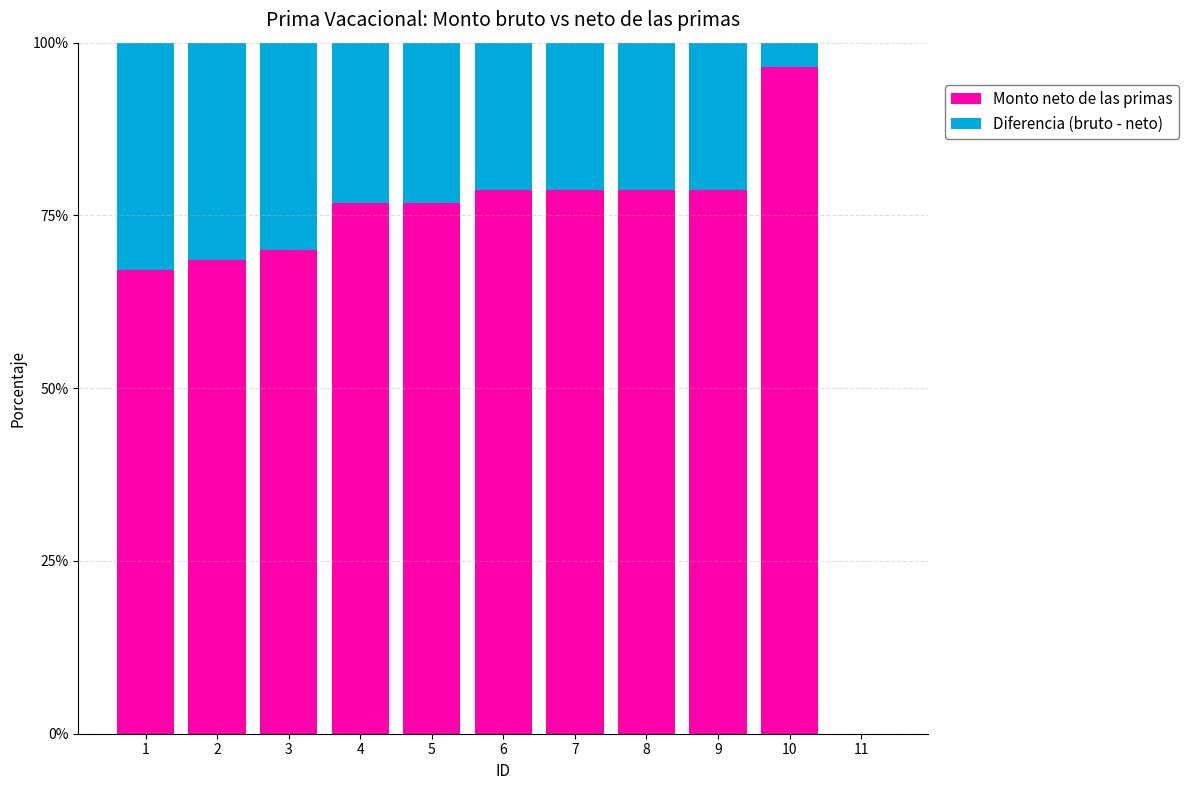

Reading right to left, what are the values for Monto neto de las primas?

11=0.0	10=96.5	9=78.6	8=78.6	7=78.6	6=78.6	5=76.7	4=76.7	3=70.0	2=68.6	1=67.1